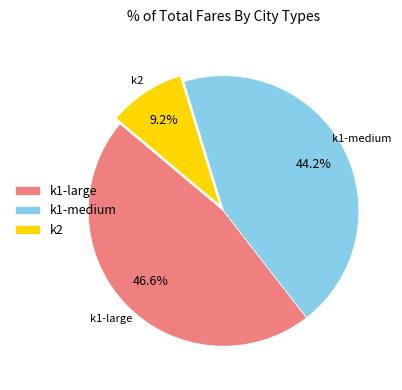

To the nearest percent, what is the average slice percentage?

33%